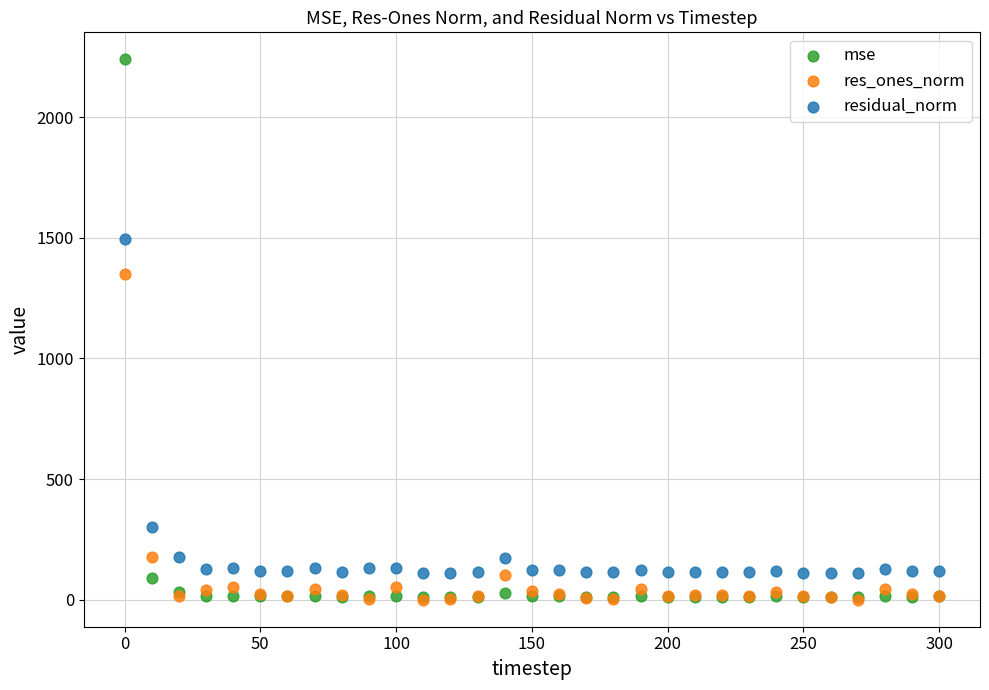

In the res_ones_norm series, what Y value is closest to 674?

178.4